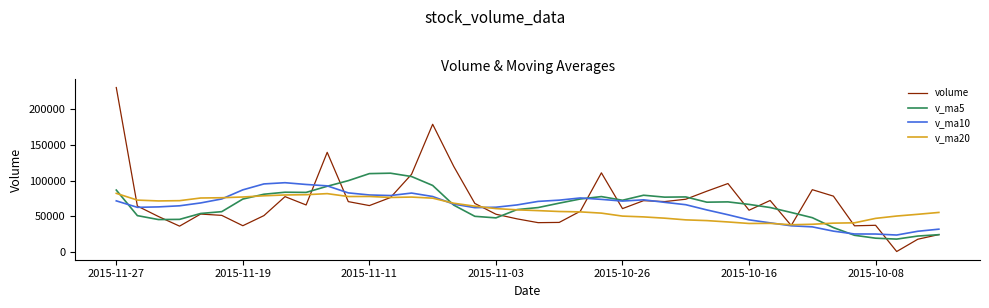

What is the lowest value of the v_ma20 series?

38378.4